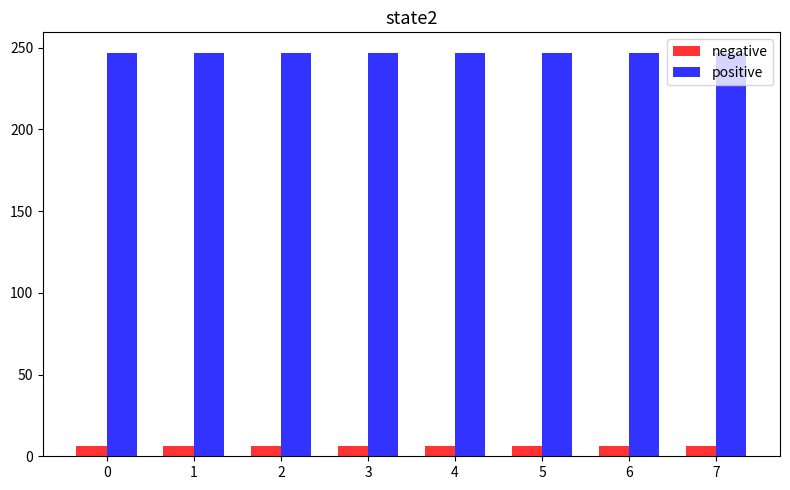

What is the lowest value of the positive series?

247.0